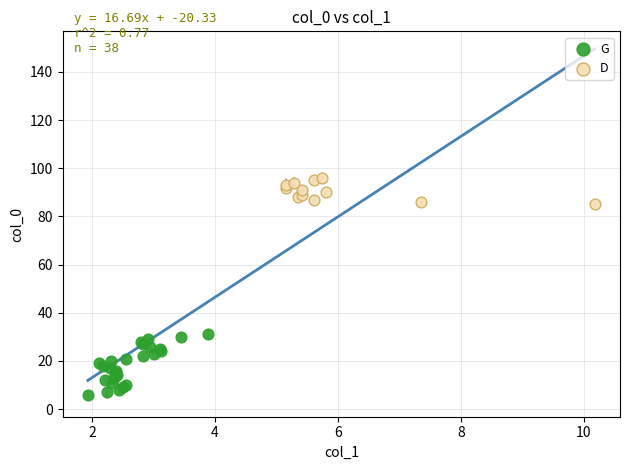

Which series contains the lowest Y value?

G